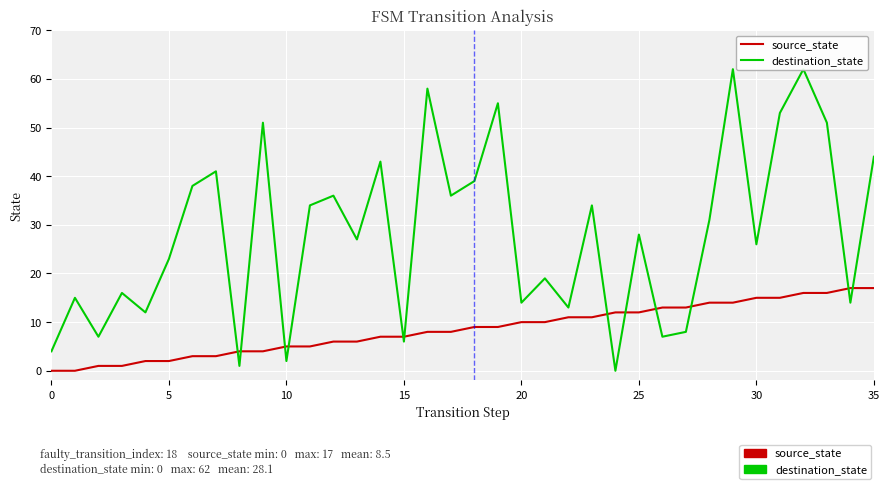

Which series changed the most between 10 and 24?

source_state